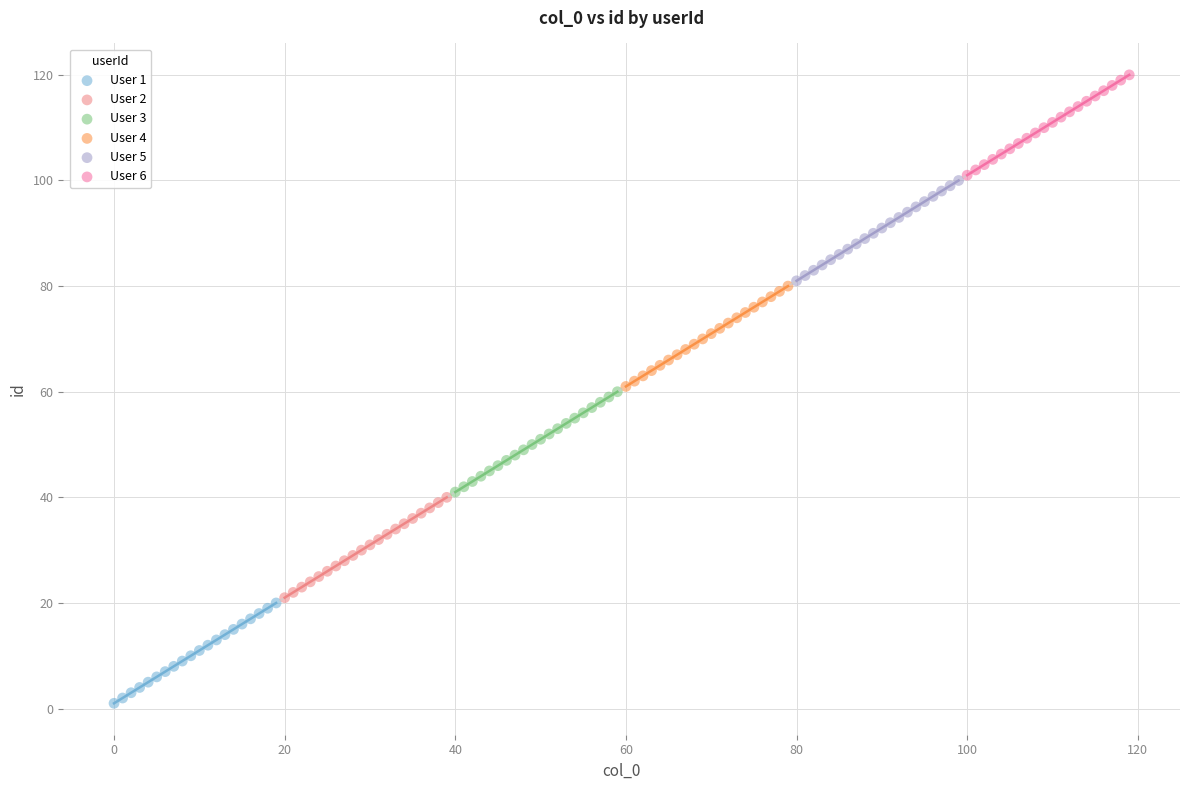

Which series contains the lowest Y value?

User 1